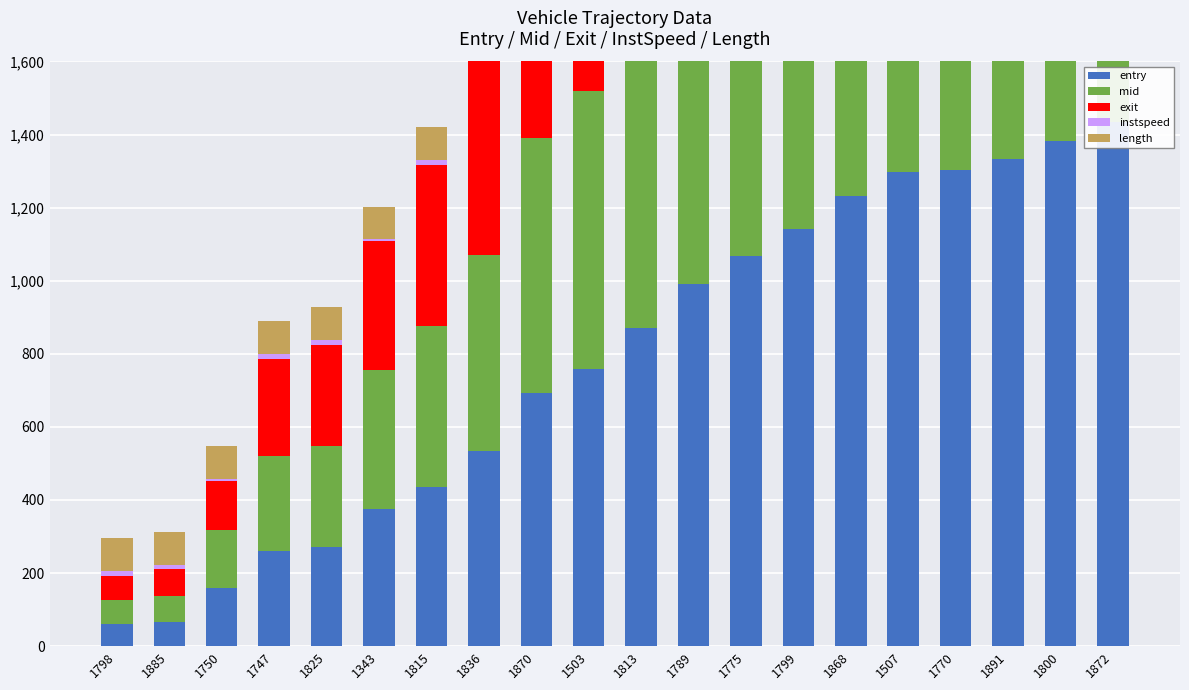

Reading left to right, extract all data points from this chart.

entry: 1798=60.9	1885=66.5	1750=158.1	1747=259.2	1825=271.5	1343=376.2	1815=435.7	1836=533.2	1870=693.7	1503=757.9	1813=869.5	1789=991.8	1775=1068.5	1799=1142.5	1868=1232.6	1507=1297.9	1770=1302.6	1891=1332.5	1800=1381.6	1872=1433.6
mid: 1798=64.1	1885=70.4	1750=161.1	1747=262.1	1825=275.1	1343=379.3	1815=439.5	1836=536.3	1870=697.4	1503=761.3	1813=872.4	1789=995.4	1775=1072.2	1799=1146.3	1868=1236.2	1507=1301.5	1770=1306.5	1891=1336.1	1800=1385.5	1872=1437.1
exit: 1798=67.3	1885=74.2	1750=134.1	1747=265.1	1825=278.3	1343=352.4	1815=442.8	1836=539.2	1870=670.8	1503=764.6	1813=875.2	1789=998.7	1775=1075.7	1799=1120.0	1868=1240.0	1507=1305.1	1770=1310.3	1891=1339.4	1800=1389.2	1872=1439.9
instspeed: 1798=12.7	1885=11.2	1750=5.0	1747=14.2	1825=13.2	1343=5.0	1815=13.1	1836=14.8	1870=5.0	1503=13.2	1813=15.2	1789=13.4	1775=11.7	1799=5.0	1868=11.4	1507=11.3	1770=11.1	1891=13.0	1800=12.1	1872=14.9
length: 1798=90.1	1885=90.1	1750=90.1	1747=90.1	1825=90.1	1343=90.1	1815=90.1	1836=90.1	1870=90.1	1503=90.1	1813=90.1	1789=90.1	1775=90.1	1799=90.1	1868=90.1	1507=90.1	1770=90.1	1891=90.1	1800=90.1	1872=90.1